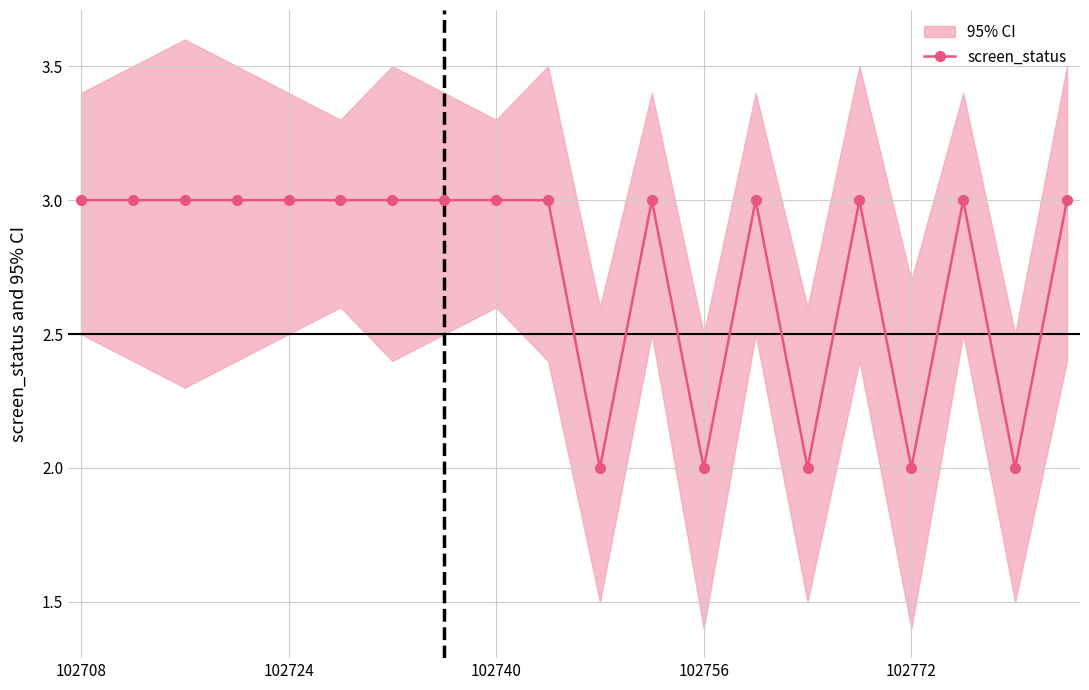

What is the minimum value shown in the chart?

2